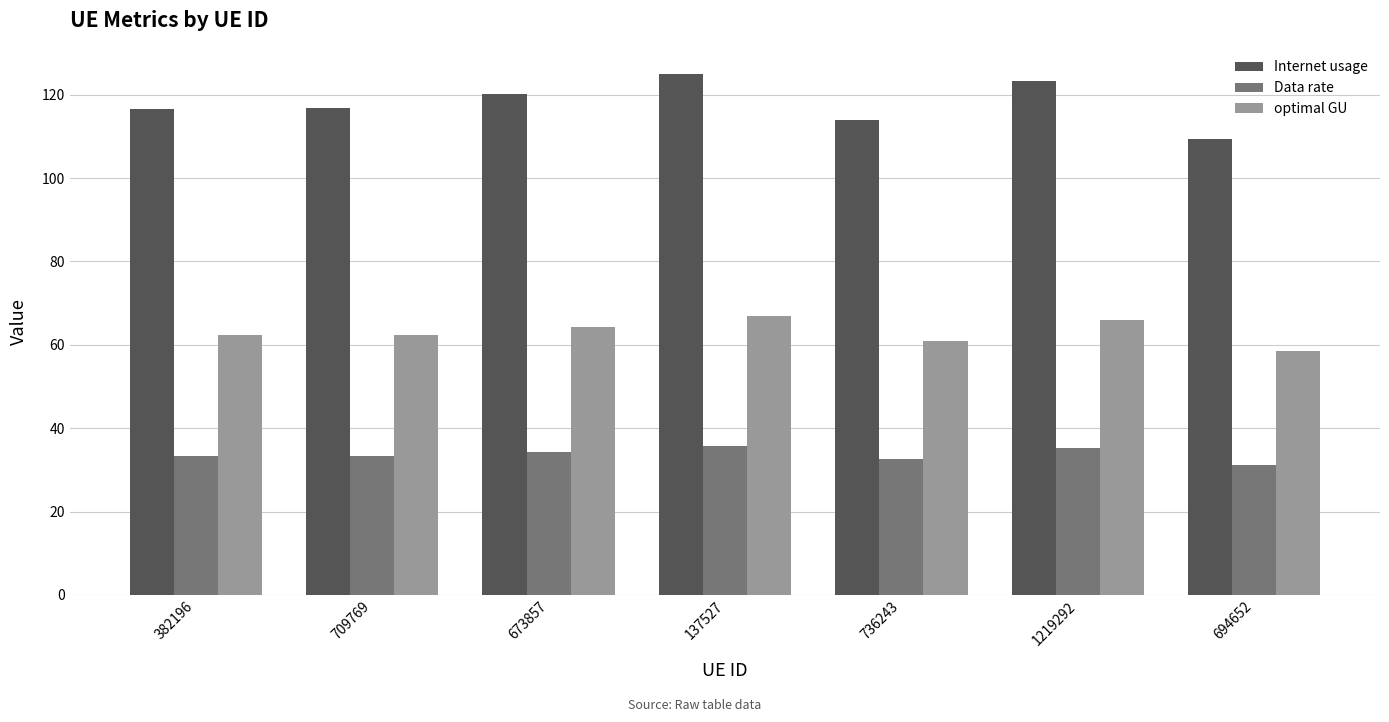

True or false: Internet usage has a value of 125.0 at 137527.

True